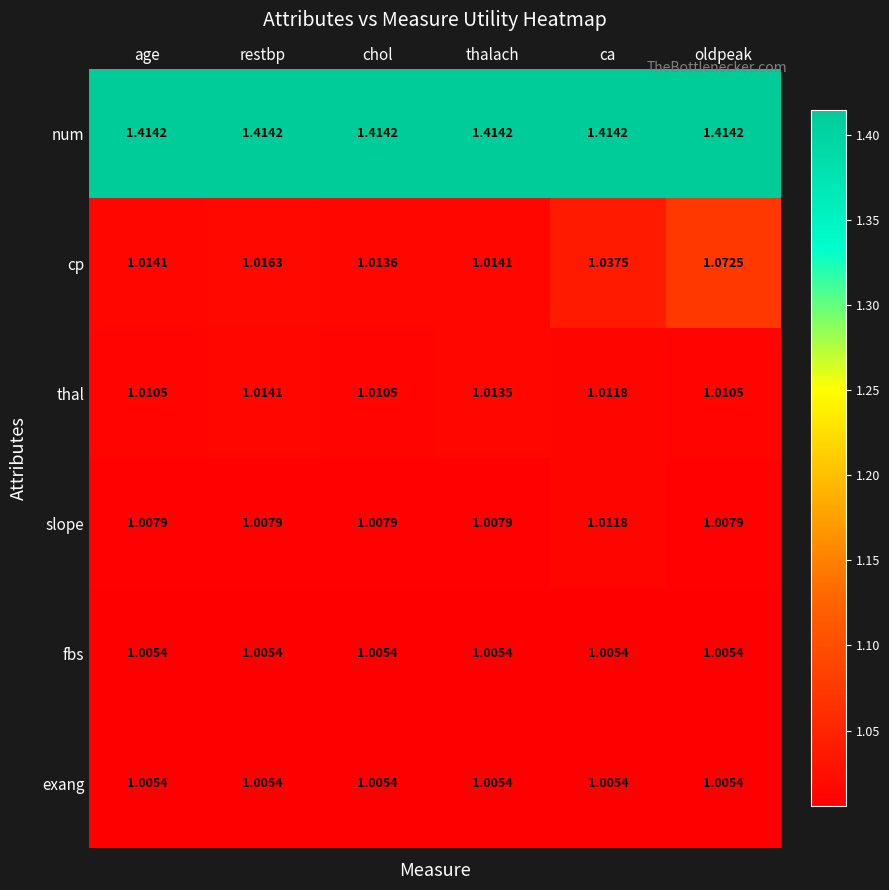

Is the value of cp at age greater than the value of thal at ca?

Yes